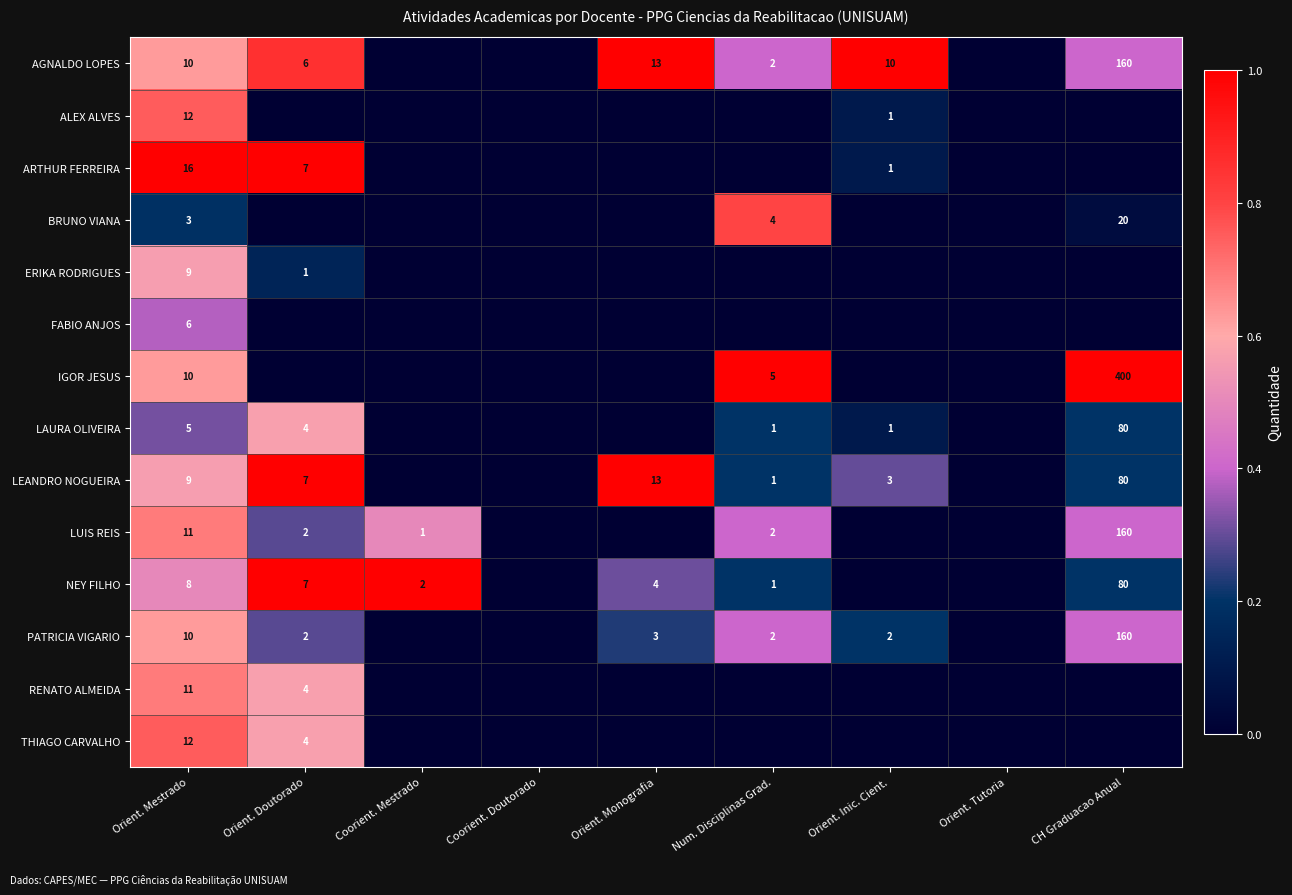

The value of ERIKA RODRIGUES at Orient. Doutorado is 1. True or false?

True